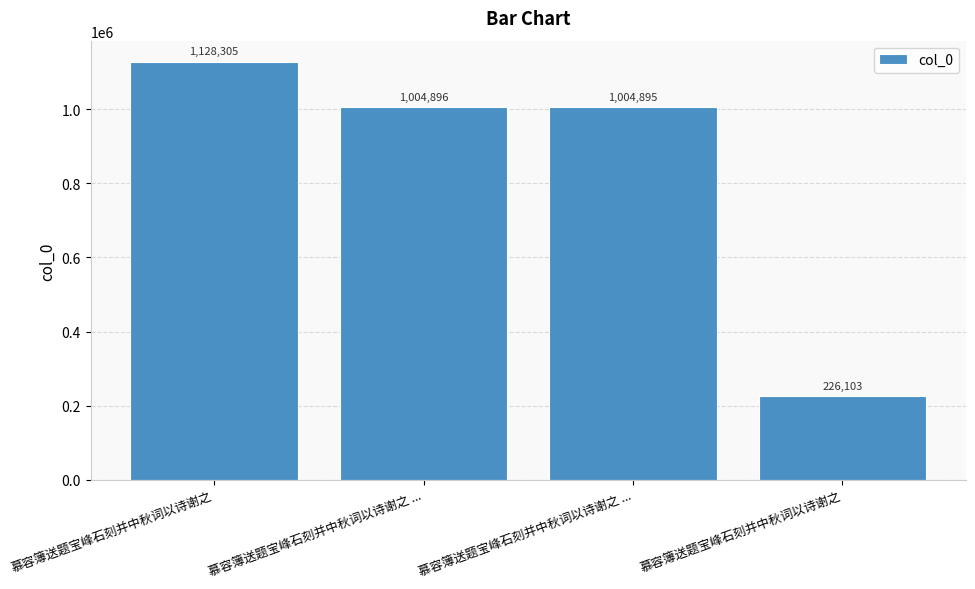

What is the average value?

841050